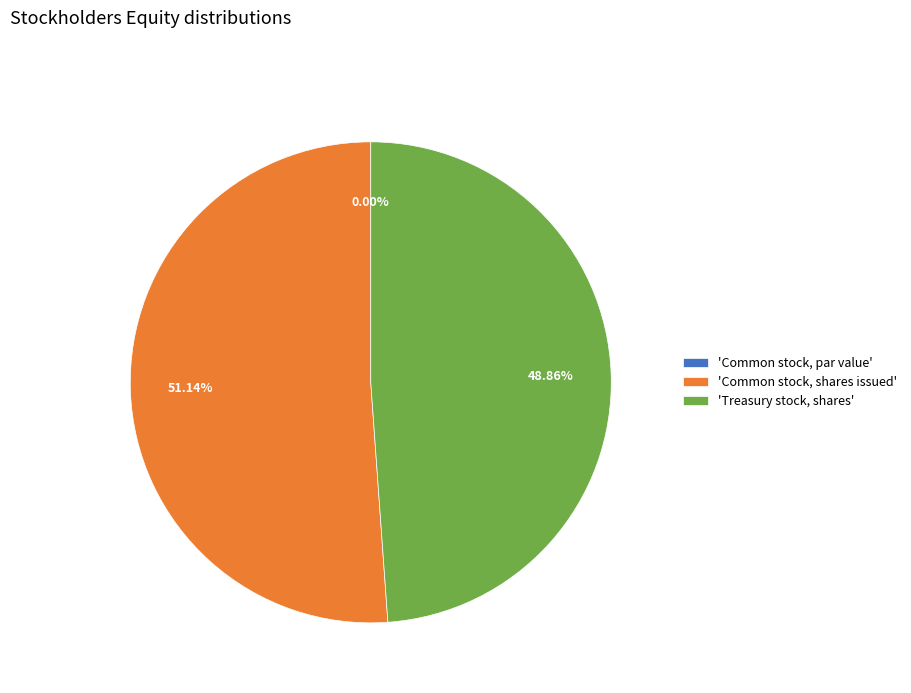

Do 'Common stock, shares issued' and 'Treasury stock, shares' together represent more than half of the pie?

Yes